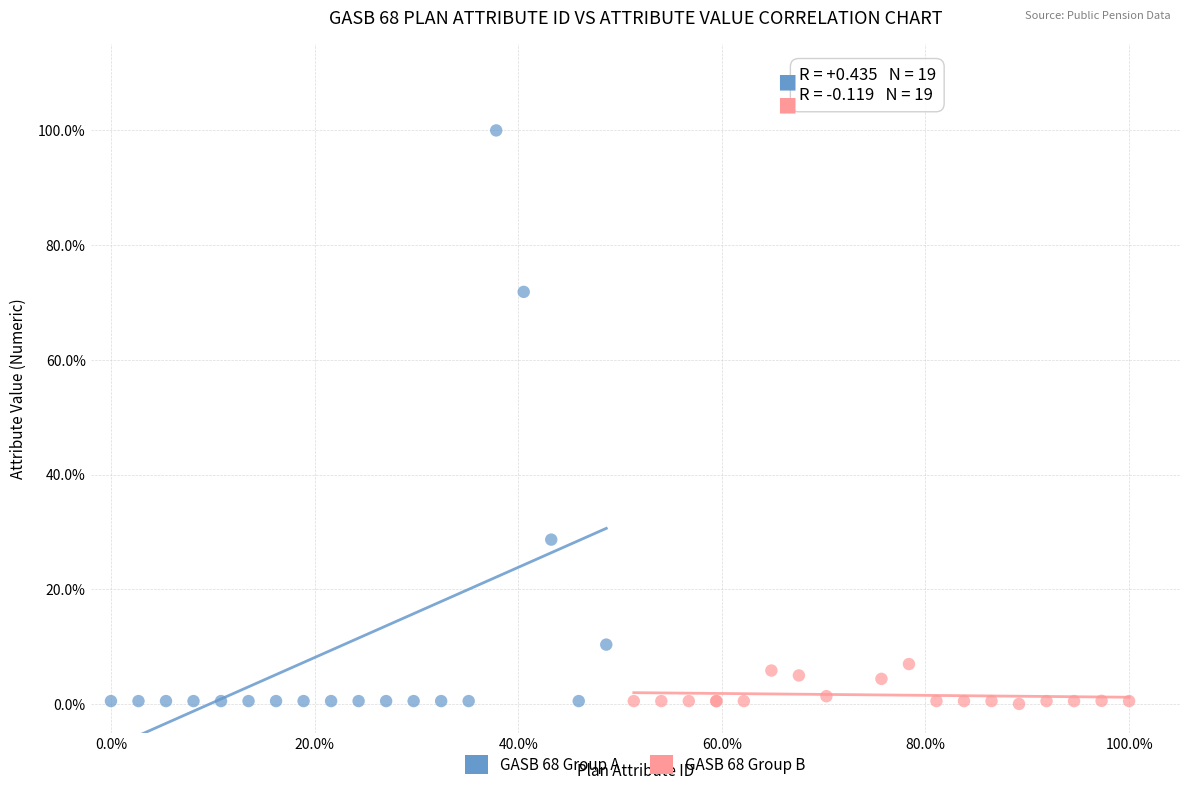

Which series has the largest Y range (max minus min)?

GASB 68 Group A